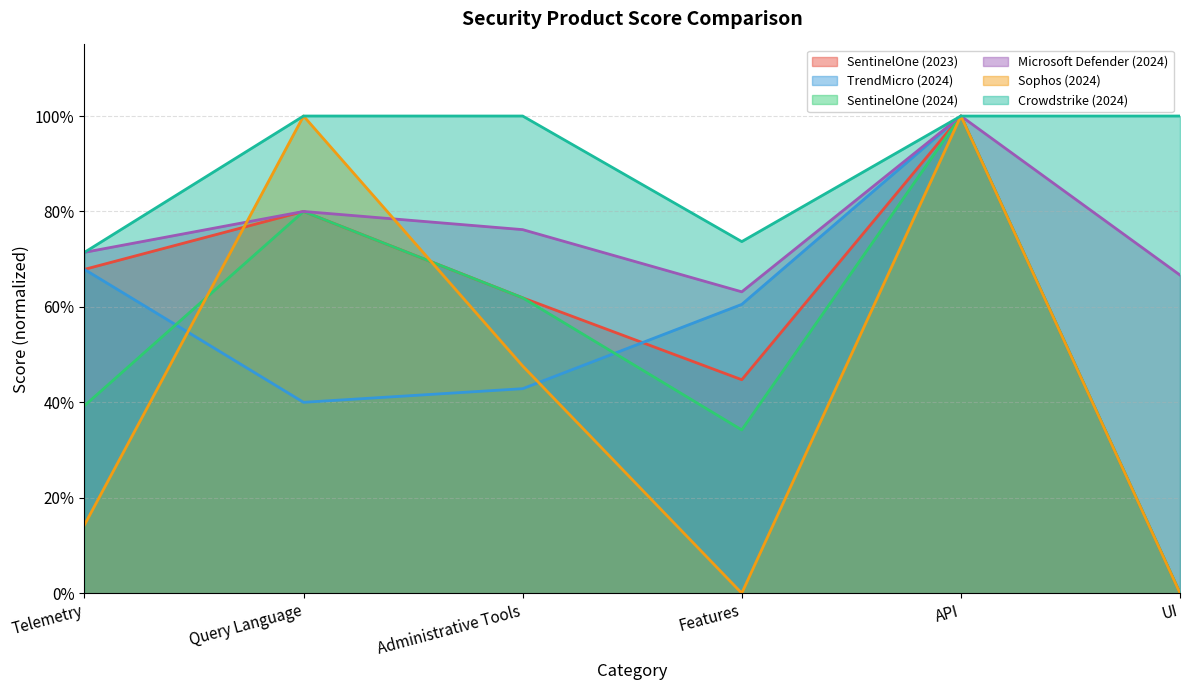

Between which two adjacent categories do SentinelOne (2024) and Sophos (2024) first intersect?

Telemetry and Query Language